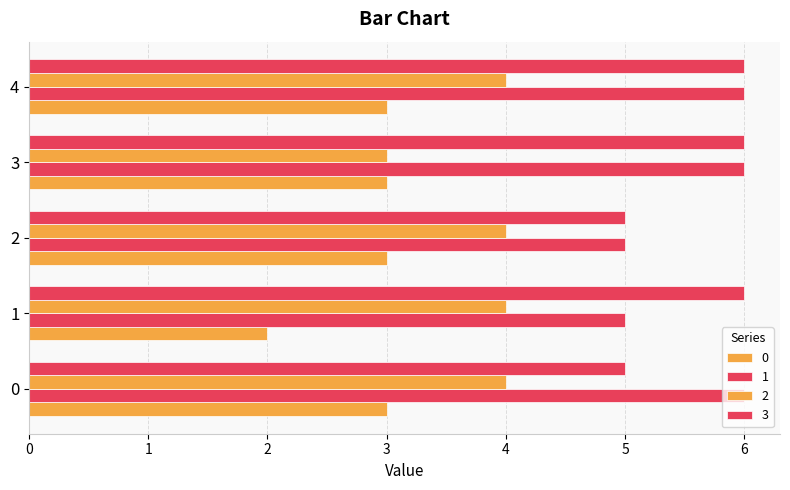

Is it true that 0 equals 5 at 0?

False